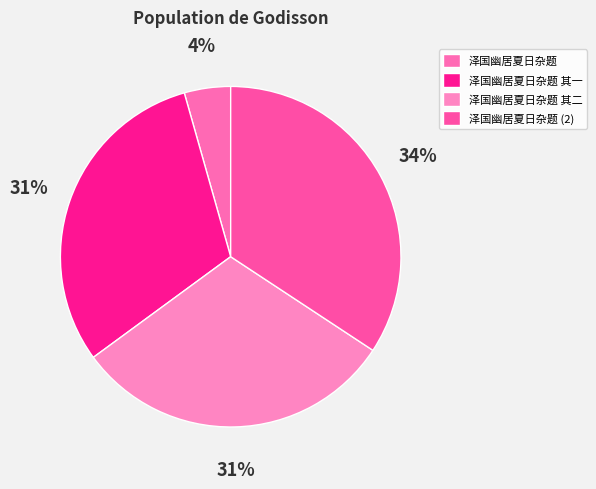

Approximately how many times larger is the value at 泽国幽居夏日杂题 其二 compared to 泽国幽居夏日杂题 其一?

1.0